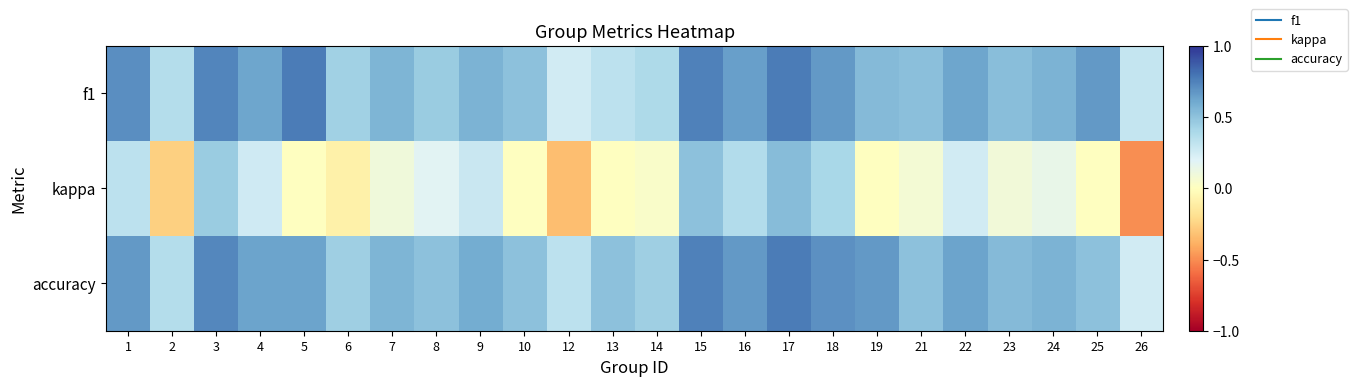

Between 3 and 13, which is larger?

3